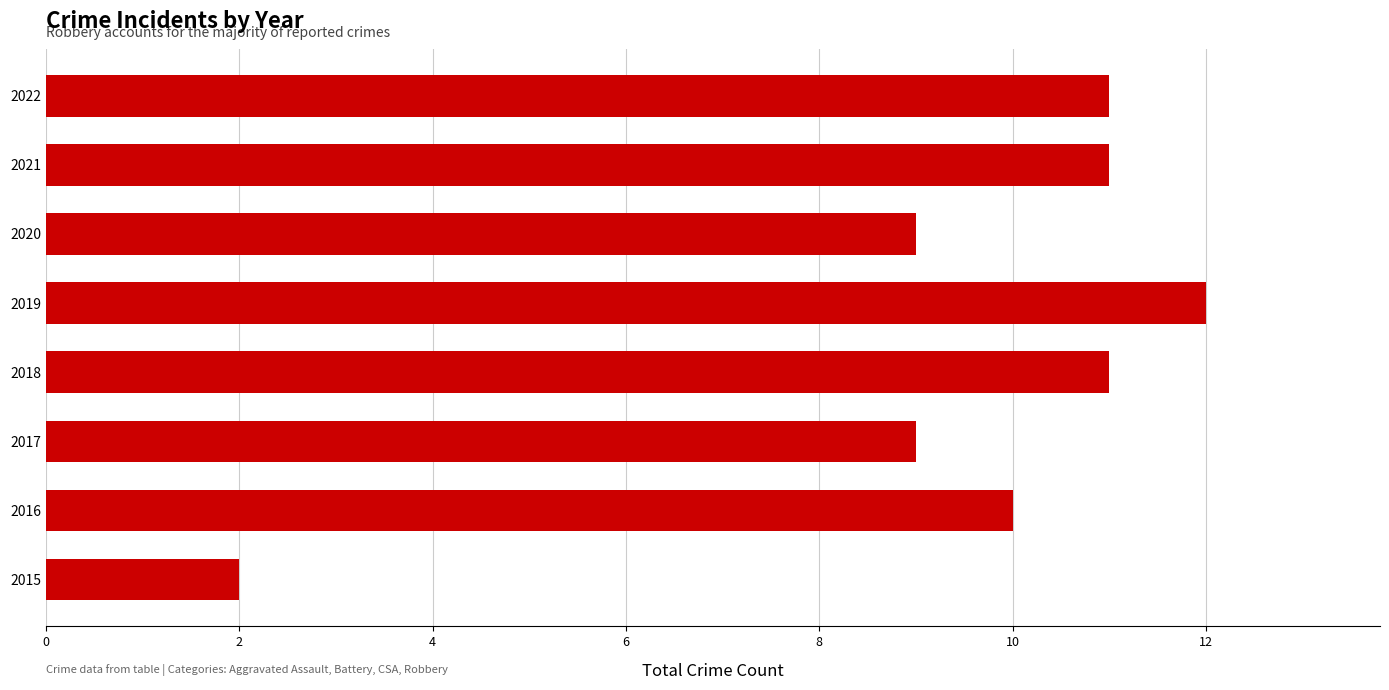

What is the sum of the values at 2017 and 2021?

20